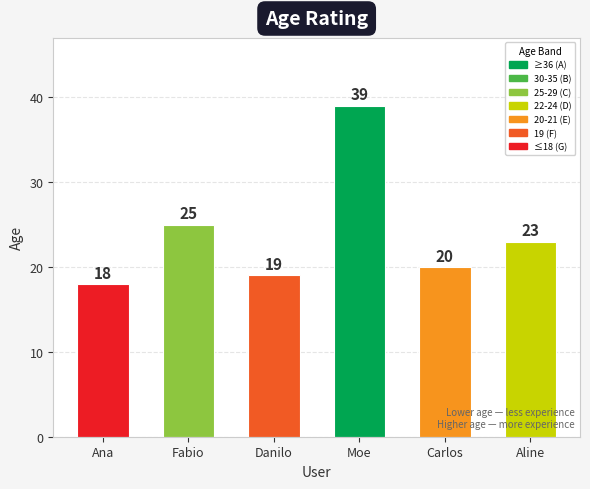

What is the difference between the values at Aline and Ana?

5